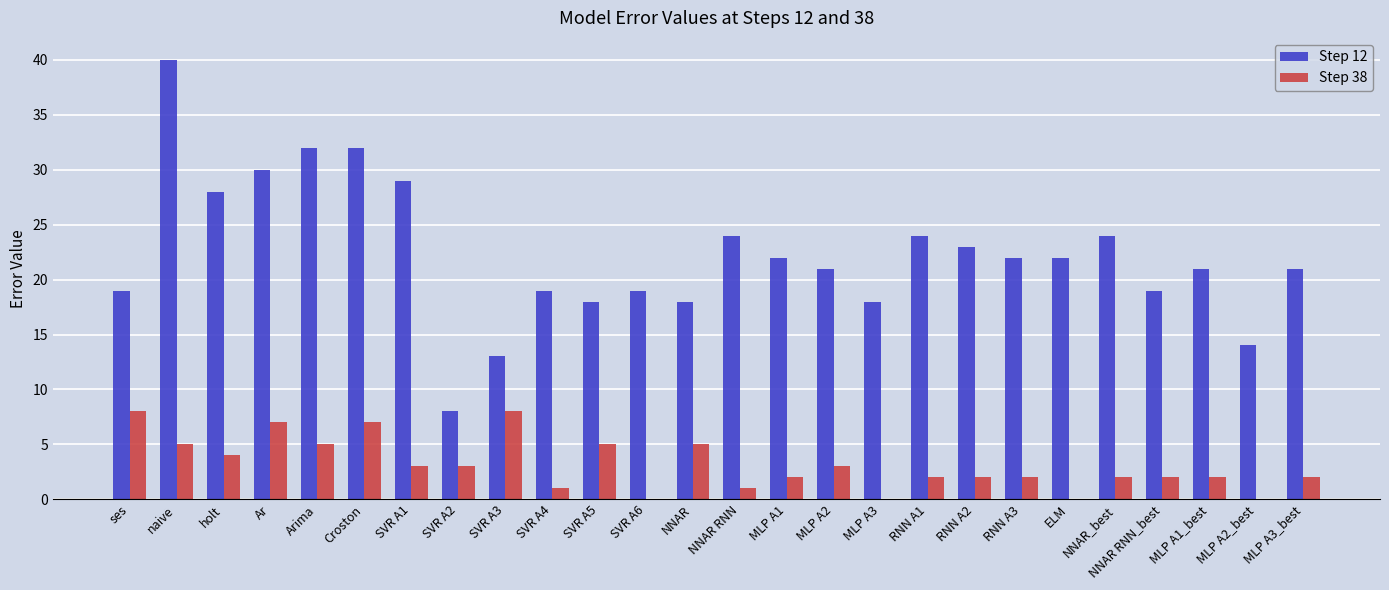

At which label is Step 38 closest to 4?

holt